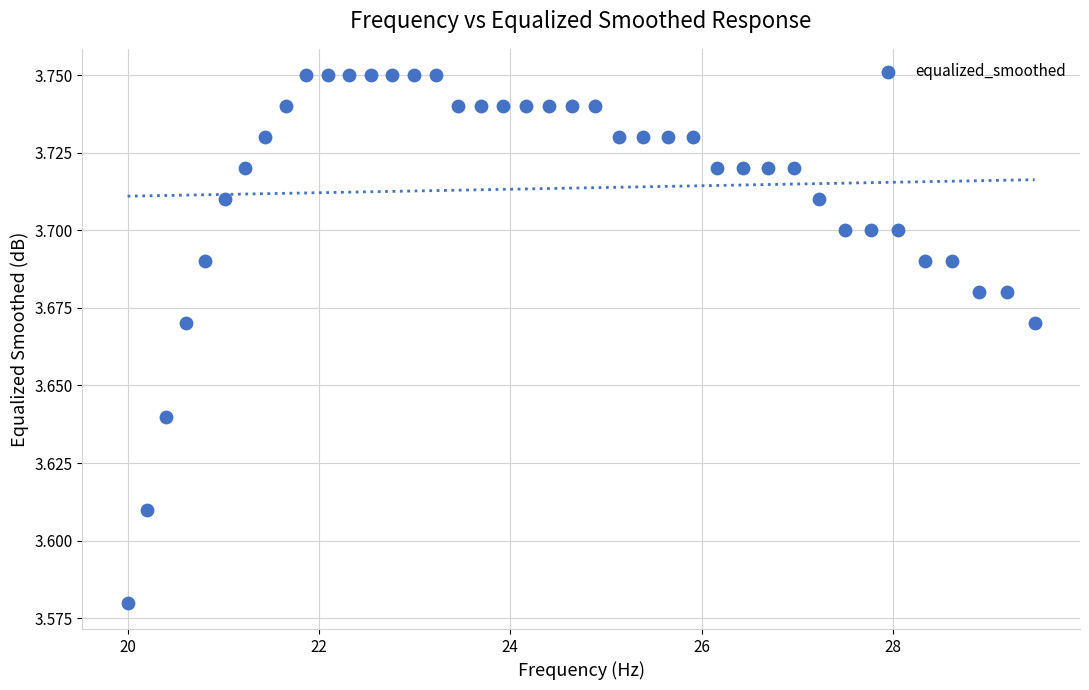

What is the range of X values (max minus min)?

9.5